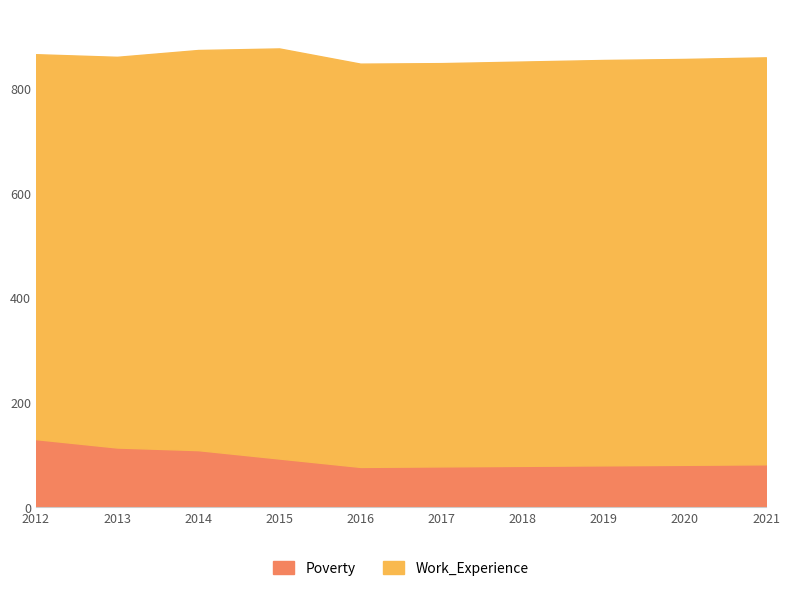

True or false: Poverty and Work_Experience intersect in this chart.

False